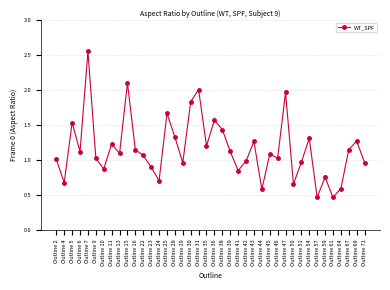

Which label corresponds to the largest value in the chart?

Outline 7